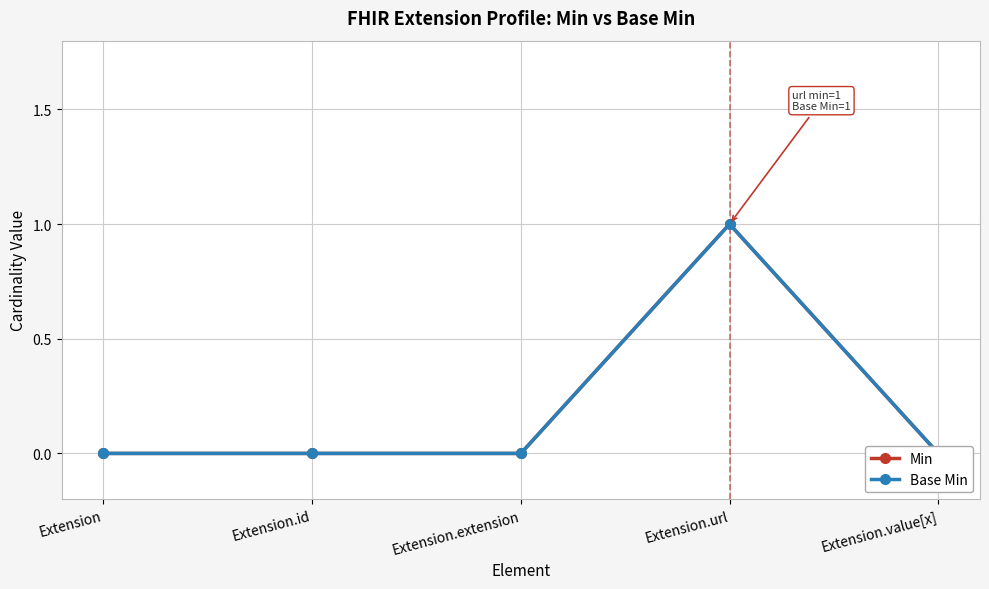

Is it true that Min equals 0 at Extension.id?

False